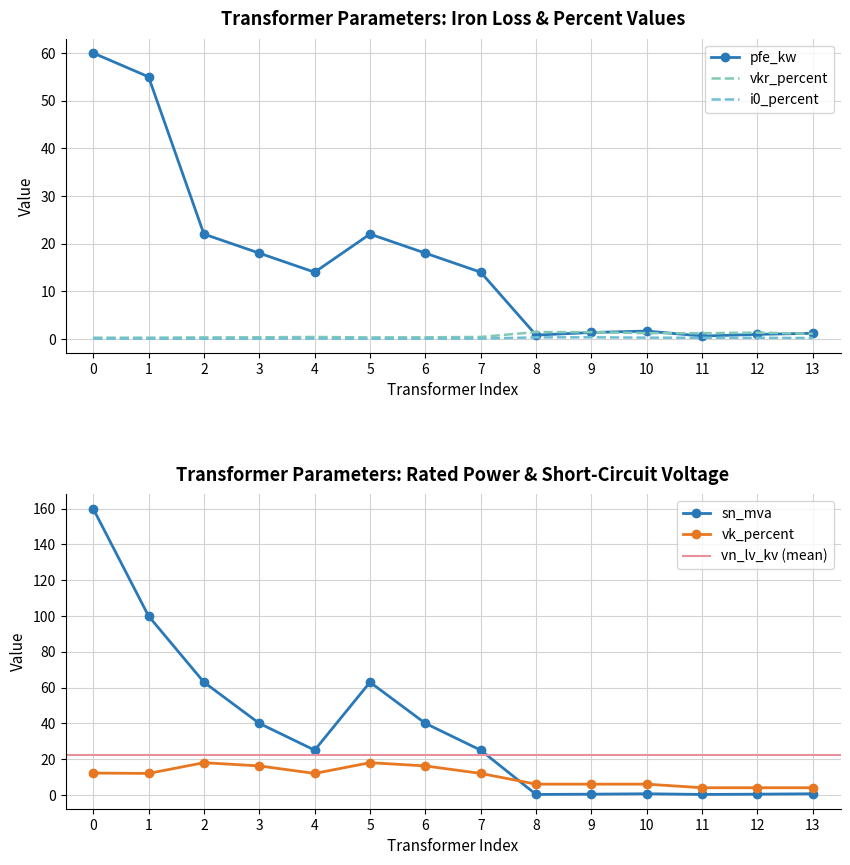

What is the value of the vk_percent point at the 14th from the left?

4.0